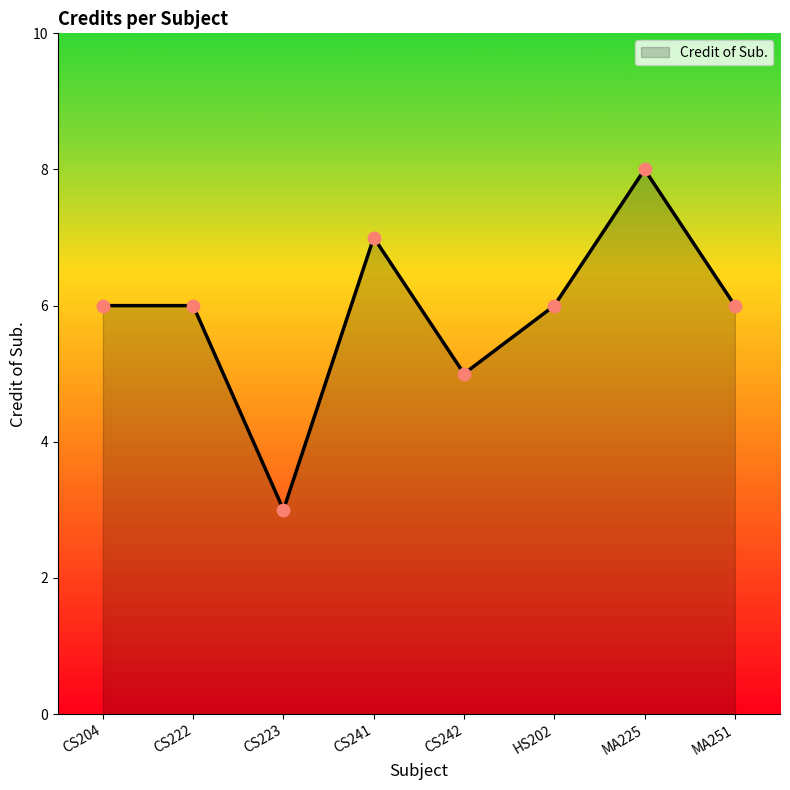

Approximately how many times larger is the value at MA225 compared to CS223?

2.7